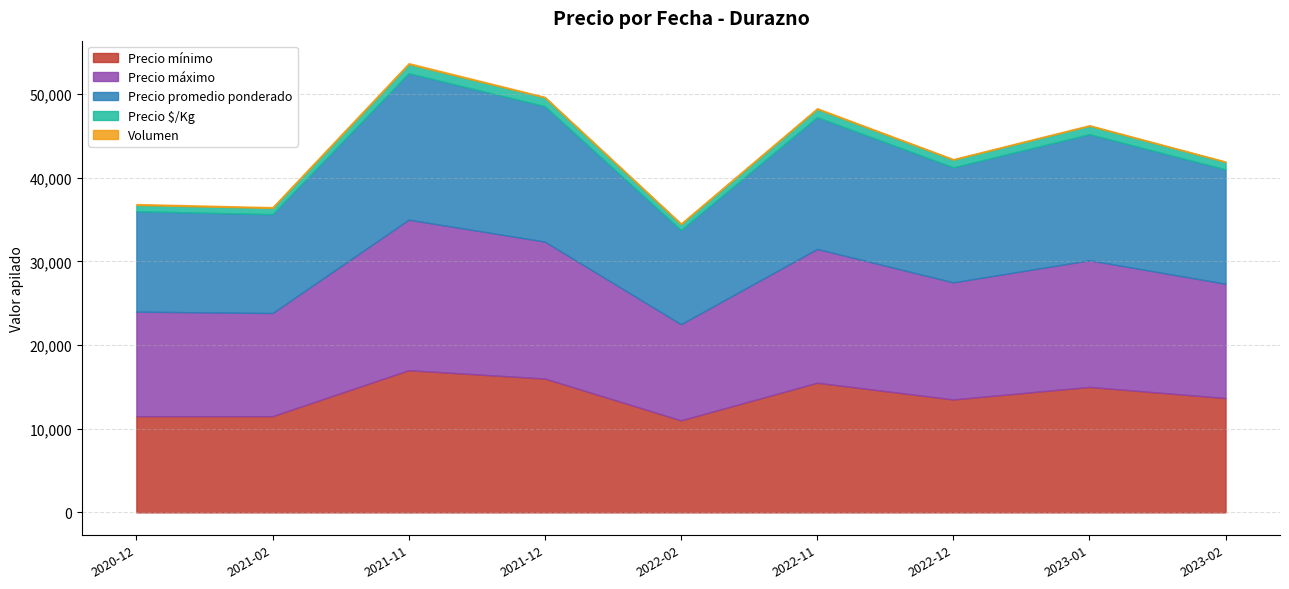

Rank the series by their maximum value, from highest to lowest.

Precio máximo, Precio promedio ponderado, Precio mínimo, Precio $/Kg, Volumen